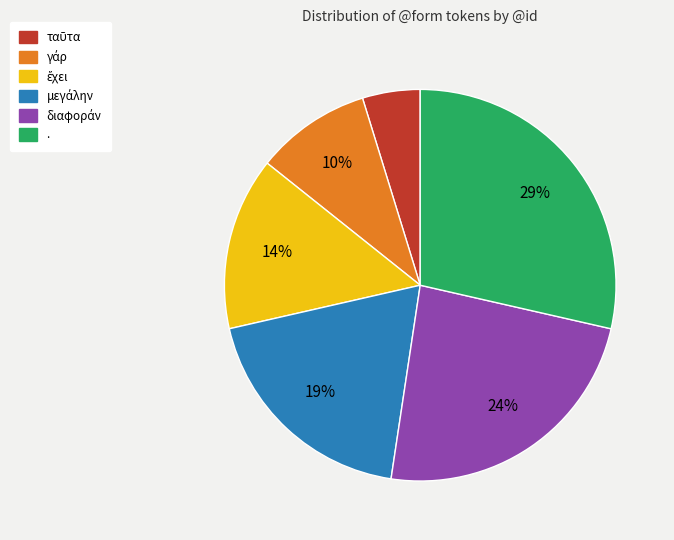

To the nearest percent, what is the difference between the largest and smallest slice percentages?

24%